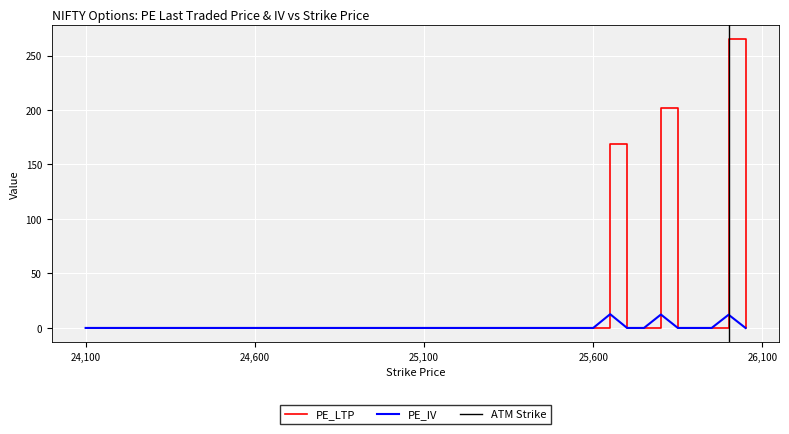

True or false: PE_LTP and PE_IV intersect in this chart.

False